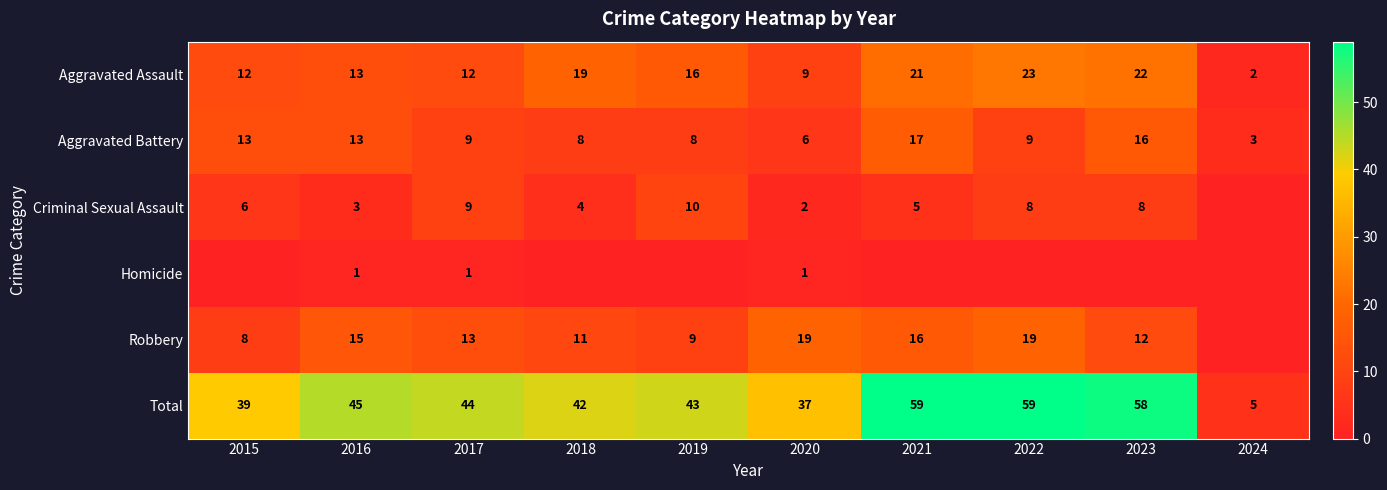

Is it true that Total equals 58 at 2015?

False